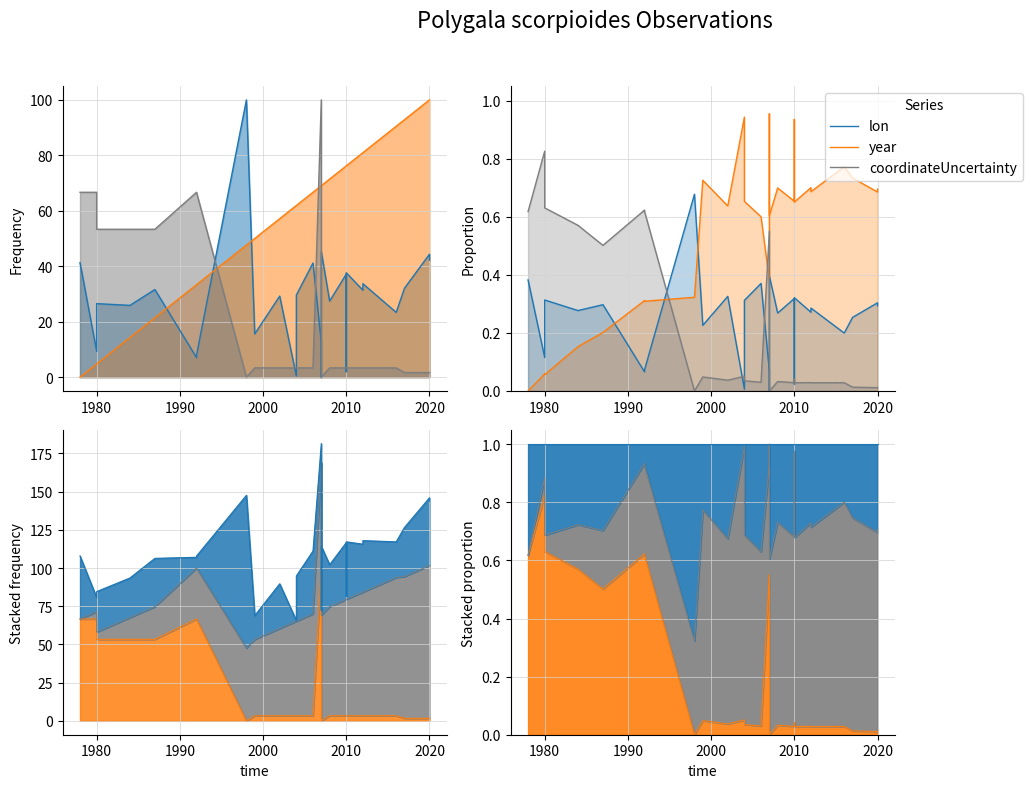

What is the value of the year point at the 12th from the left?

0.7